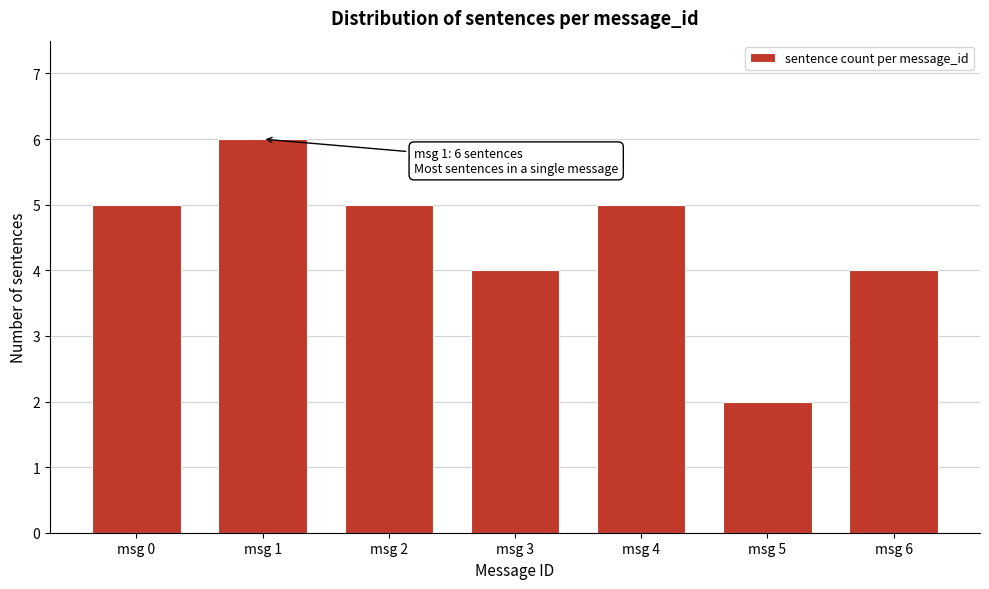

Reading left to right, transcribe all the data shown in this chart.

5	6	5	4	5	2	4